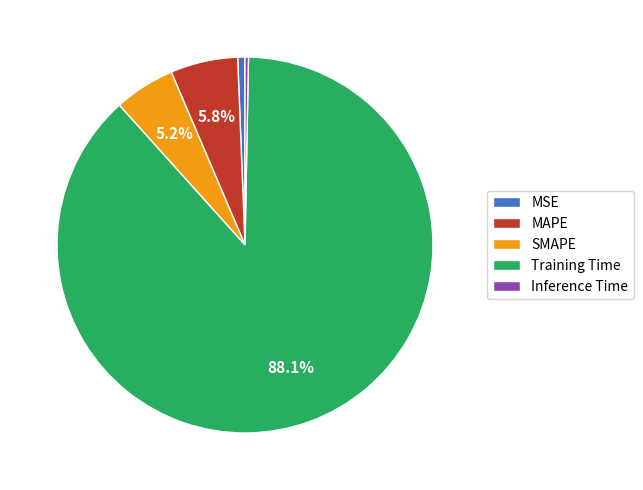

Which category has the biggest portion of the pie?

Training Time